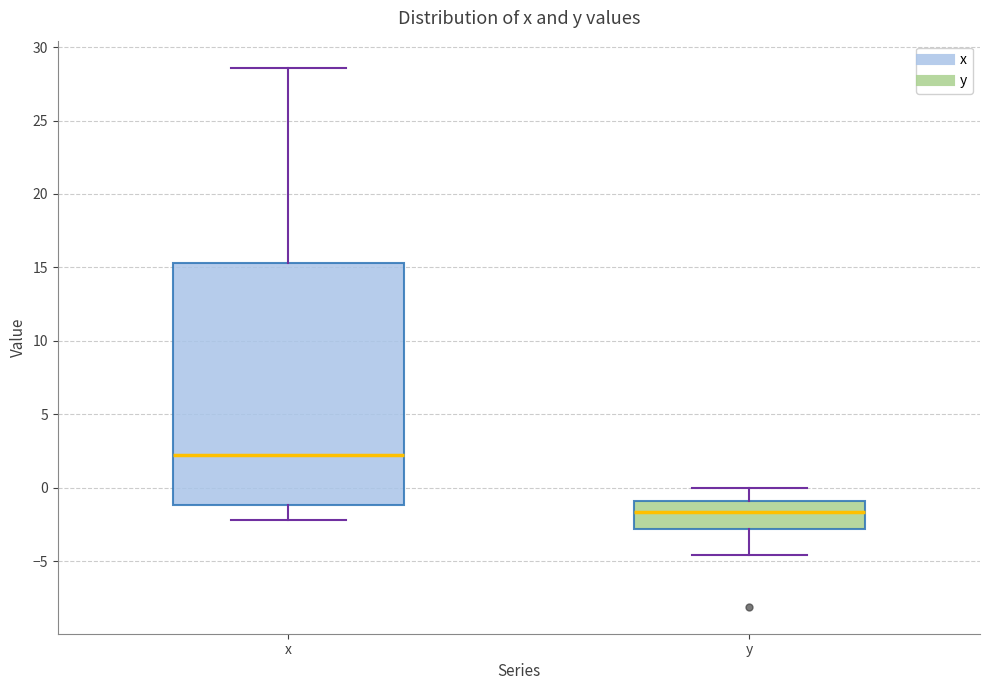

Reading left to right, transcribe this box plot: for each box, give where its median line is, the range the box spans, and where its two whiskers end, as read against the y-axis. The values are not printed on the chart, so give them approximately, as read against the axis.

x: median 2.5, box -1.0 to 15.5, whiskers -2.0 to 28.5
y: median -1.5, box -3.0 to -1.0, whiskers -4.5 to 0.0